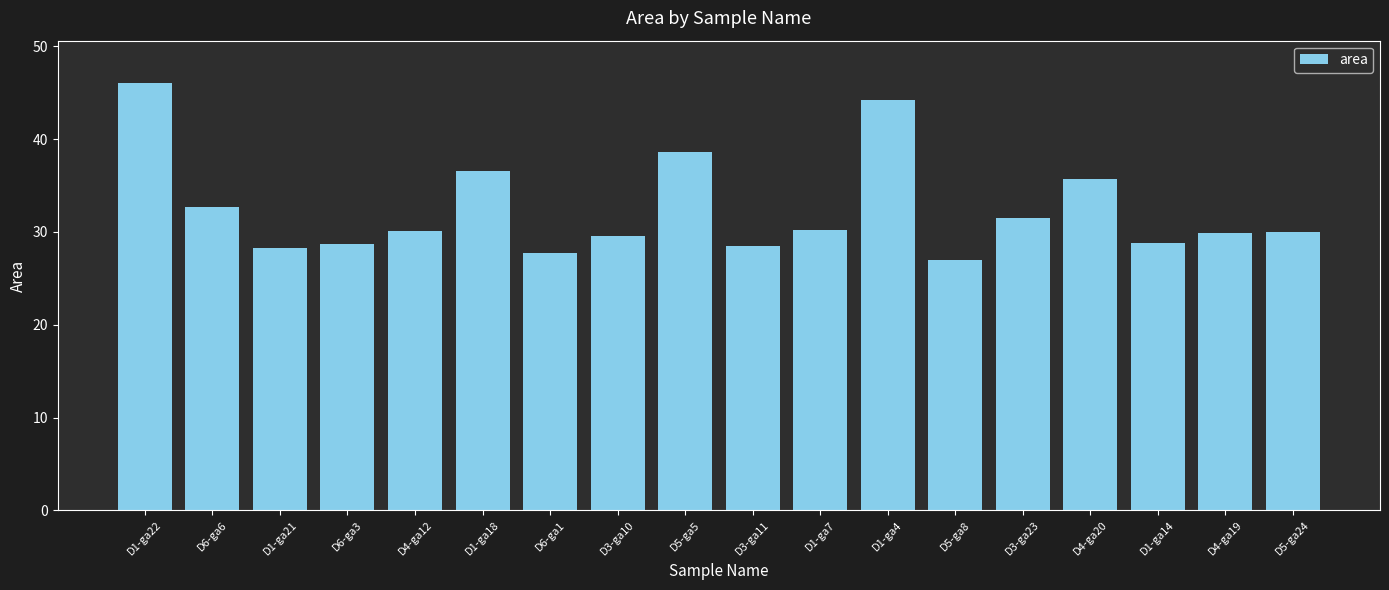

What is the difference between the second highest and second lowest values?

16.5